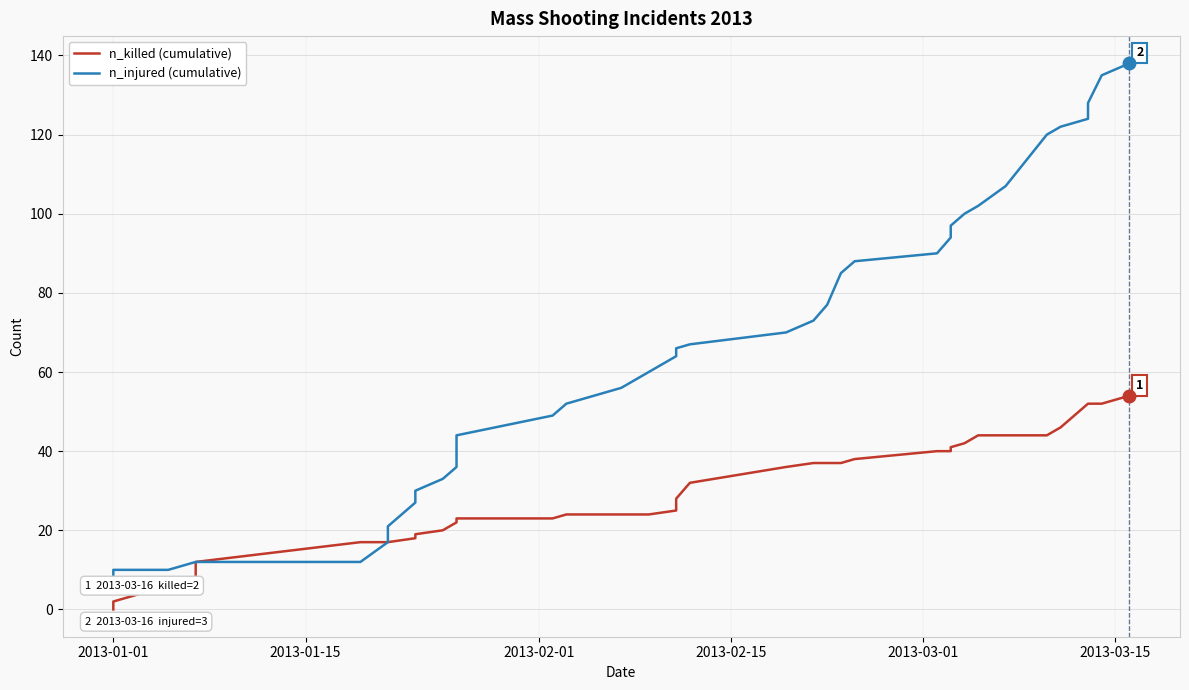

List the series in order of their peak value, lowest first.

n_killed (cumulative), n_injured (cumulative)